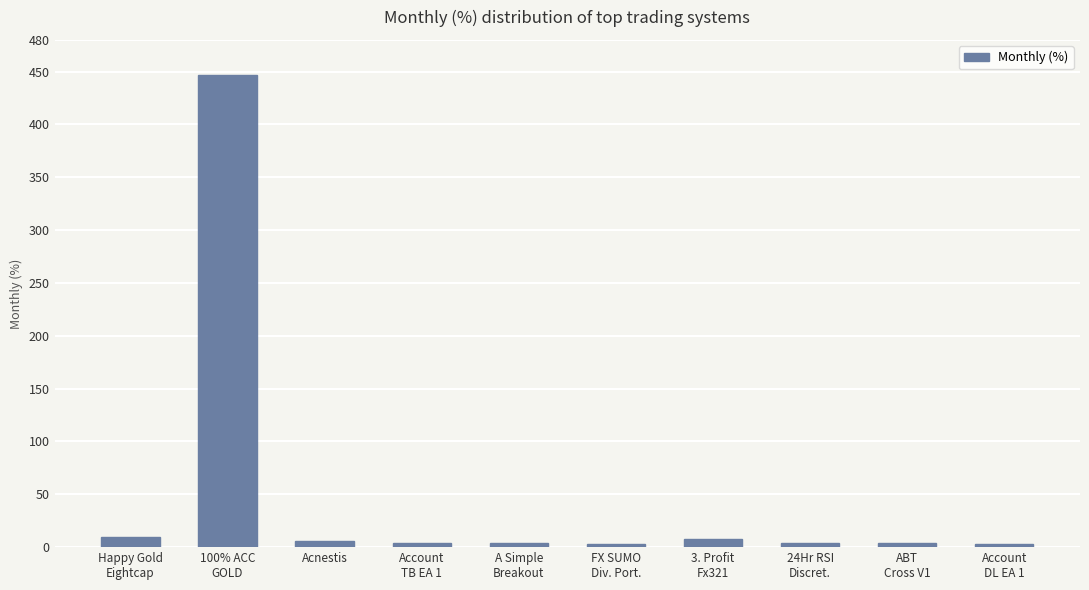

Approximately how many times larger is the value at Account
TB EA 1 compared to 3. Profit
Fx321?

0.5